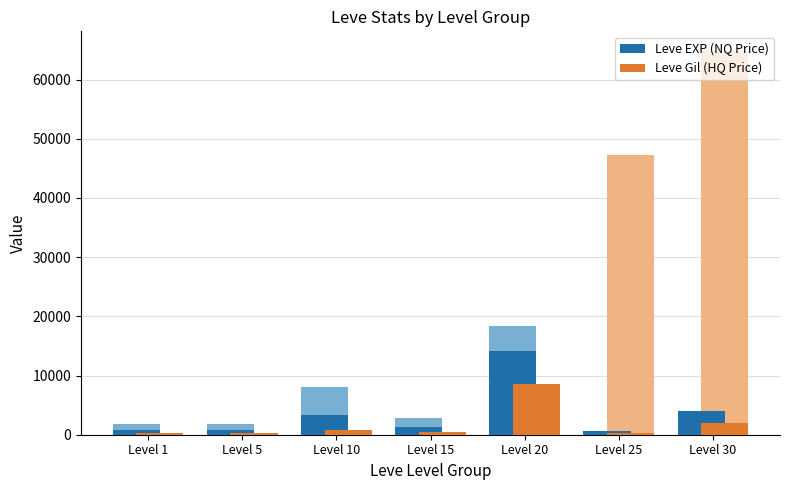

How many values in the Leve EXP (NQ Price) series exceed 1255?

3